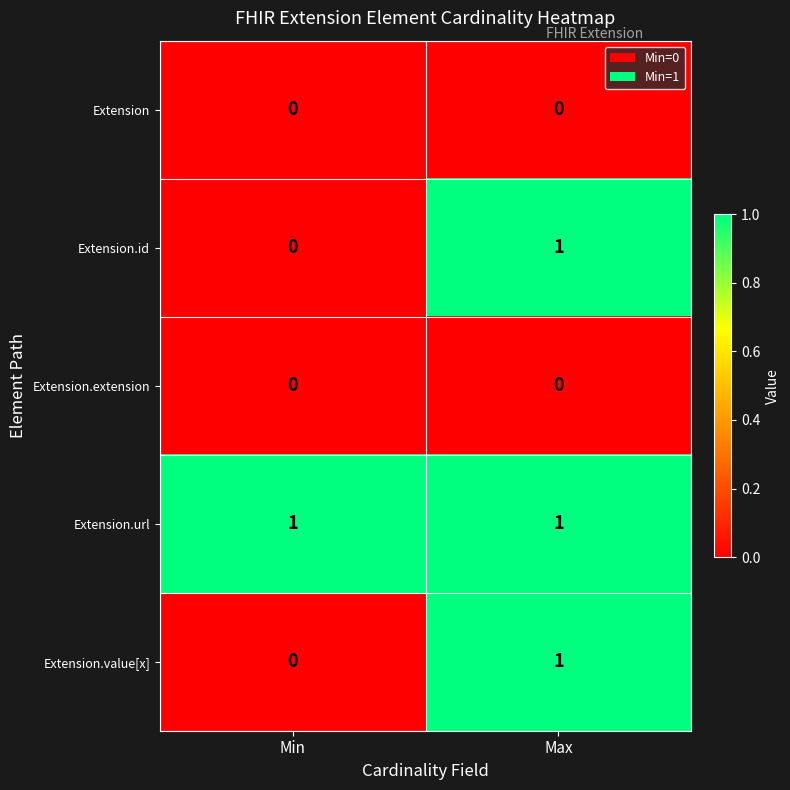

Which series has the largest total across all categories?

Extension.url